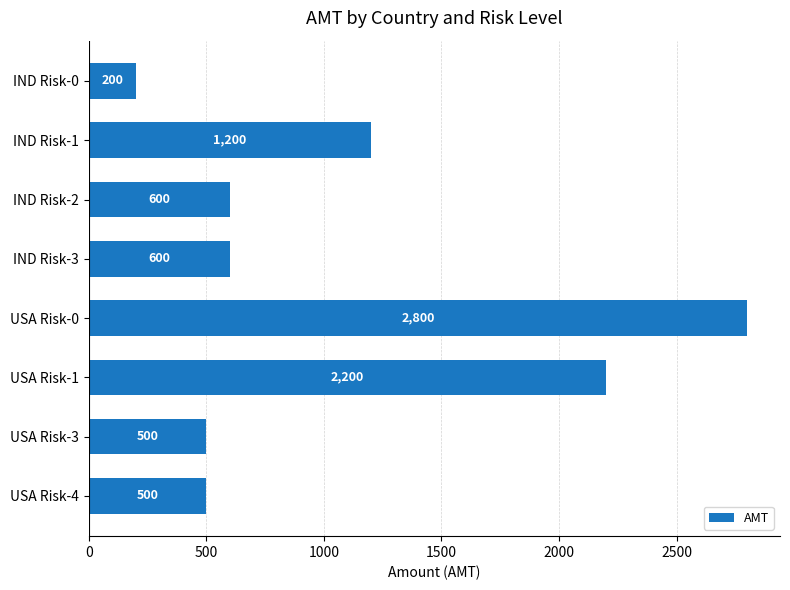

What position from the top is USA Risk-1?

6